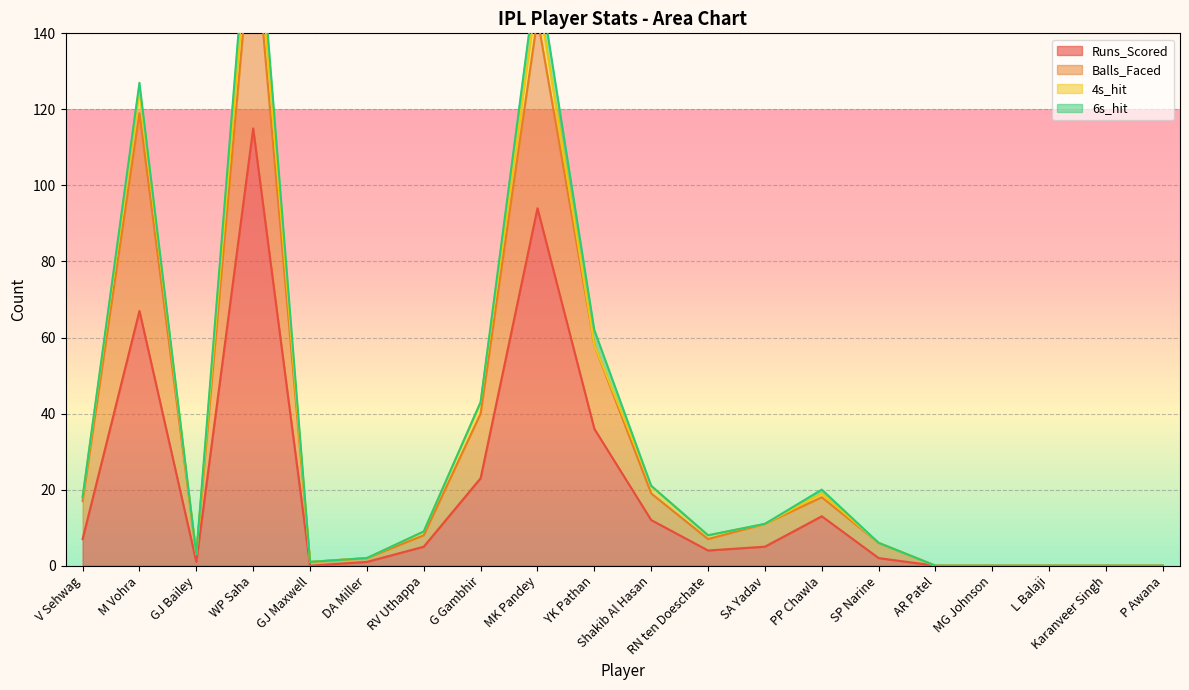

Does the chart display data point markers on the line(s)?

No